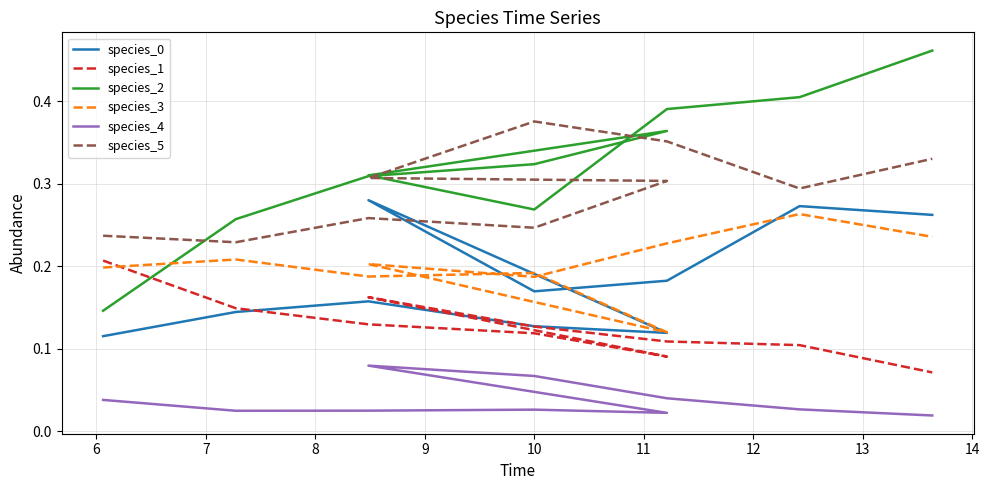

What is the total value across all series at 10?

1.3